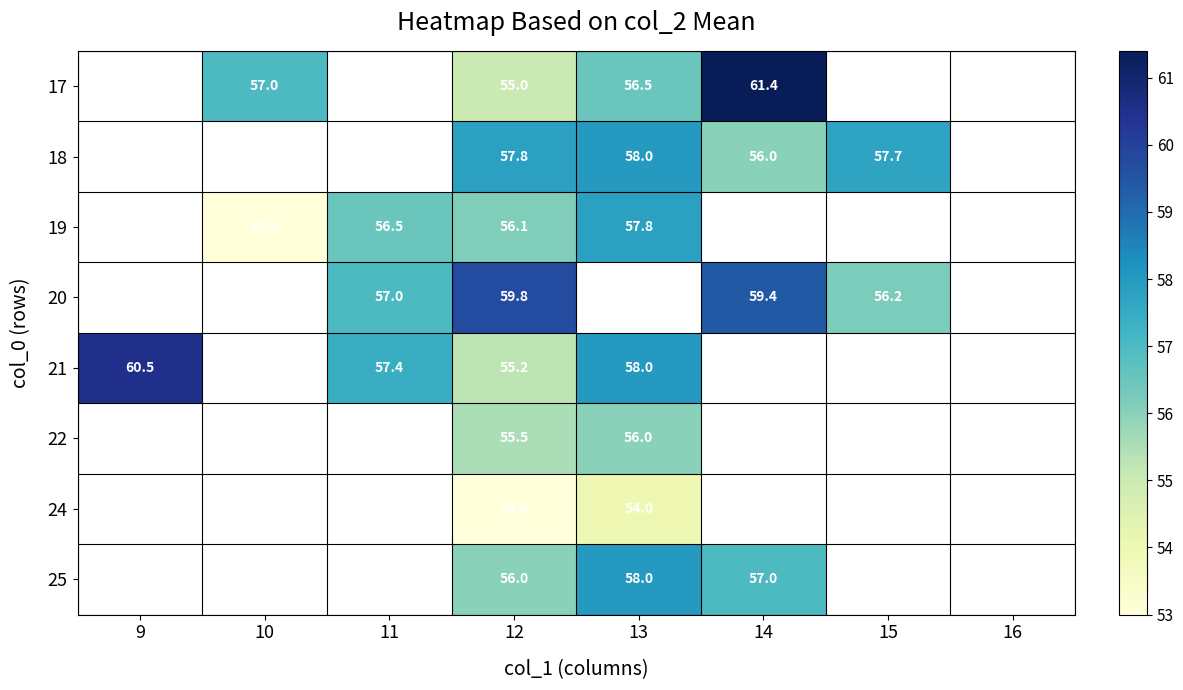

True or false: 18 has a value of 57.7 at 15.

True